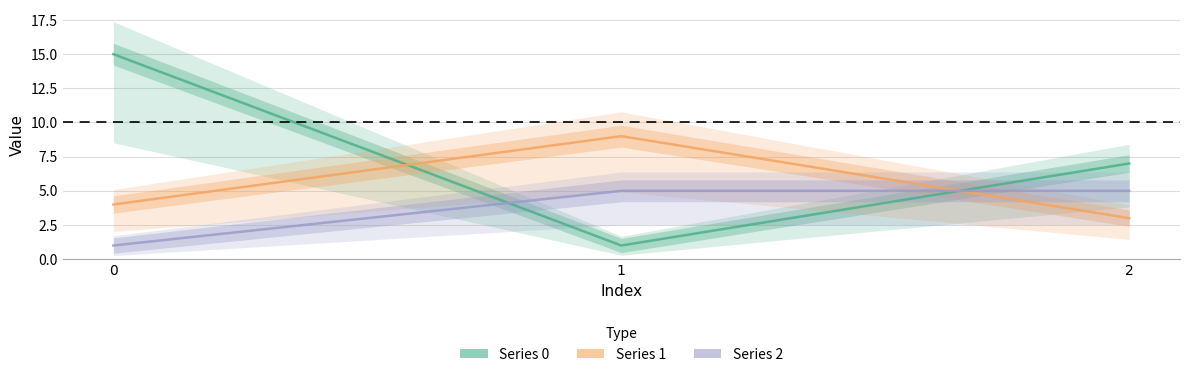

Reading left to right, what are all the values shown in this chart?

0: 15	1	7
1: 4	9	3
2: 1	5	5